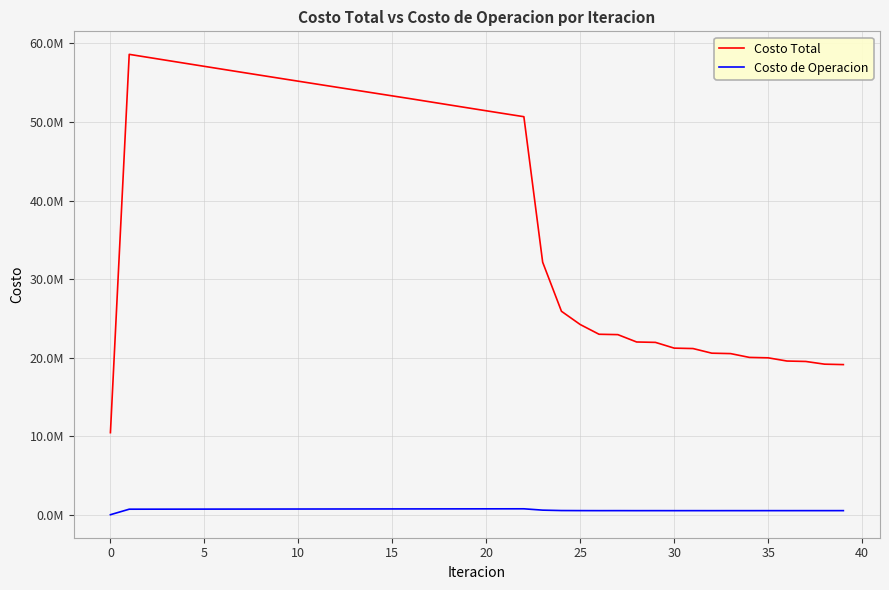

Reading right to left, extract all data points from this chart.

Costo Total: 19111486.1	19166795.4	19511407.4	19566452.8	19973214.8	20027592.8	20512088.1	20565553.2	21155331.3	21207418.4	21940980.4	21990853.4	22927712.5	22974294.0	24211627.9	25900619.4	32147599.1	50674798.3	51049945.1	51427629.9	51807240.7	52188294.0	52570395.5	52953092.6	53324940.2	53697962.5	54071582.7	54445153.0	54819142.8	55194052.5	55569971.3	55946852.0	56324936.4	56704701.1	57084946.6	57466143.9	57848418.8	58230717.1	58613315.7	10445656.7
Costo de Operacion: 518781.3	517287.3	517687.1	516177.5	516743.4	515216.7	516050.3	514503.8	515764.2	514193.6	516142.7	514542.0	517623.5	515982.3	520811.3	529055.2	581596.8	750944.8	748665.4	746382.4	744096.7	741808.7	739519.1	737228.2	734855.9	732483.4	730110.8	727738.0	725364.9	722991.5	720617.8	718243.5	715868.8	713493.5	711117.6	708740.9	706363.4	703985.0	701605.5	0.0